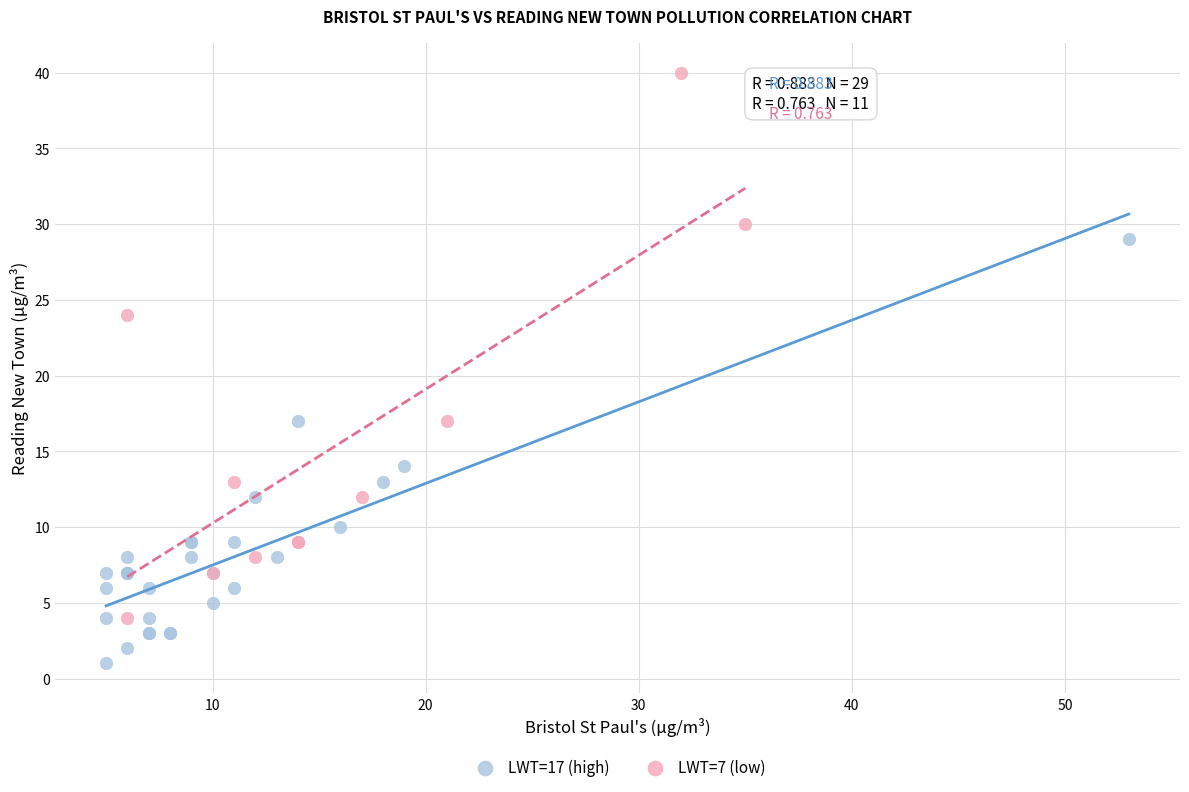

Which series contains the highest Y value?

LWT=7 (low)